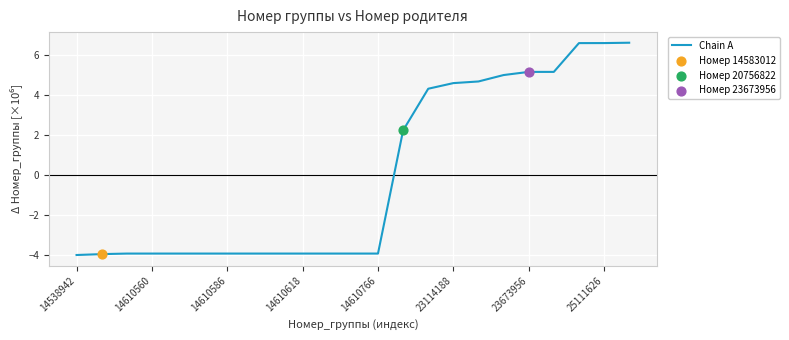

What is the difference between the maximum and minimum values?

10.6